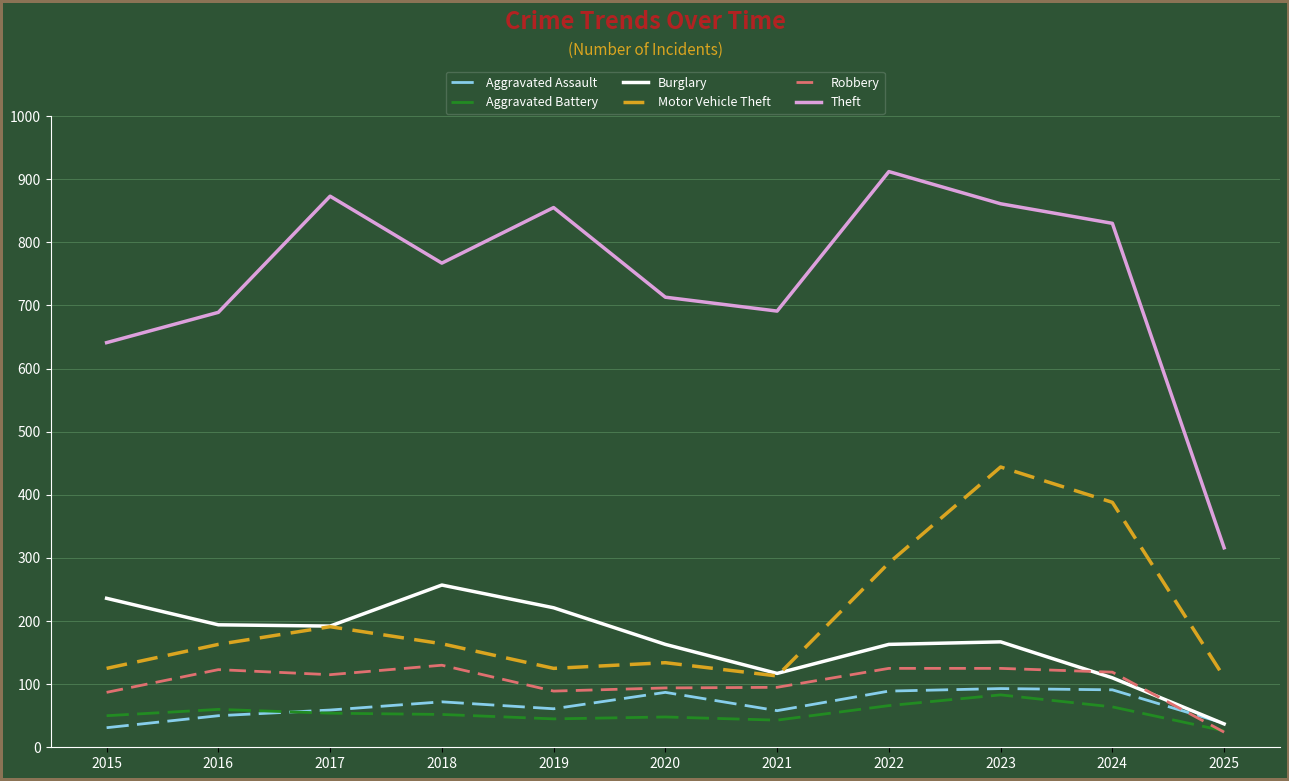

How many series are shown in this chart?

6